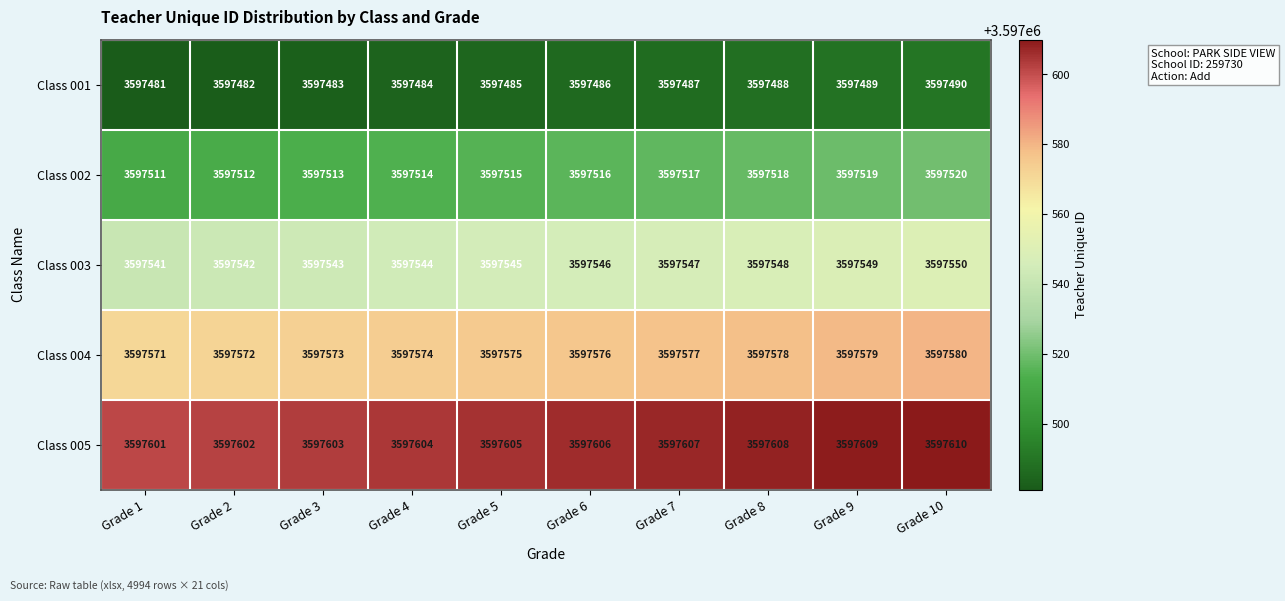

What value does the Class 002 series have at Grade 1?

3597511